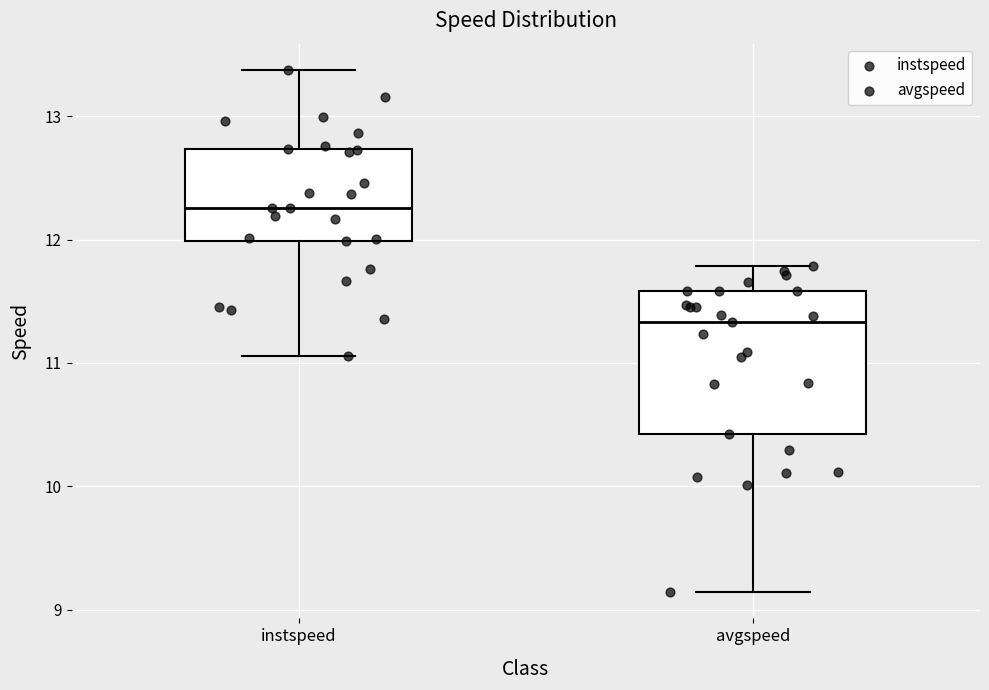

Reading left to right, read every box against the y-axis: the position of its median line, the range the box covers, and the ends of its whiskers. The values are not printed on the chart, so give them approximately, as read against the axis.

instspeed: median 12.3, box 12.0 to 12.7, whiskers 11.1 to 13.4
avgspeed: median 11.3, box 10.4 to 11.6, whiskers 9.1 to 11.8